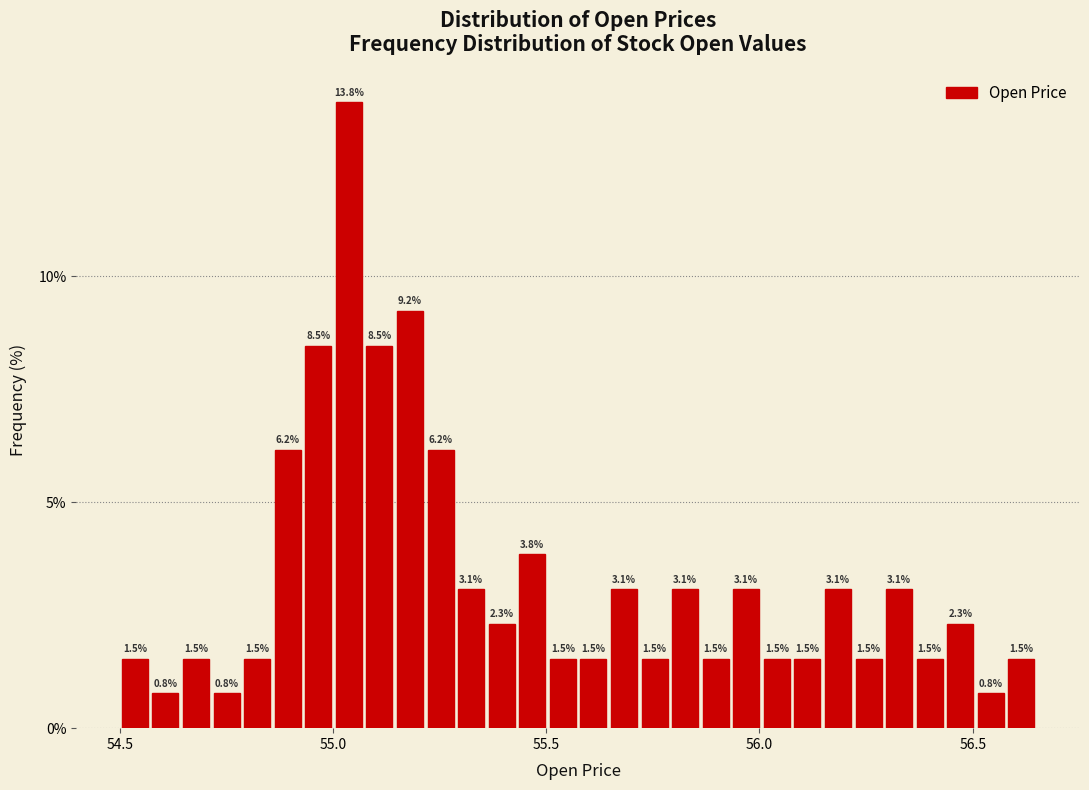

Around what value on the x-axis is the tallest bar? Give the approximate position of its centre, as read against the axis.

55.05